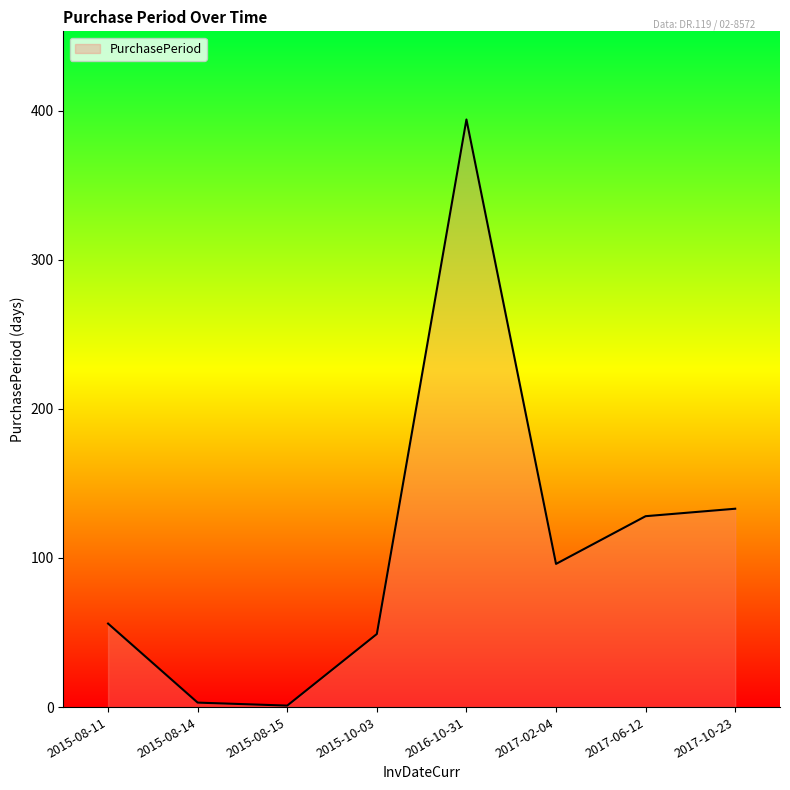

What is the average value?

108